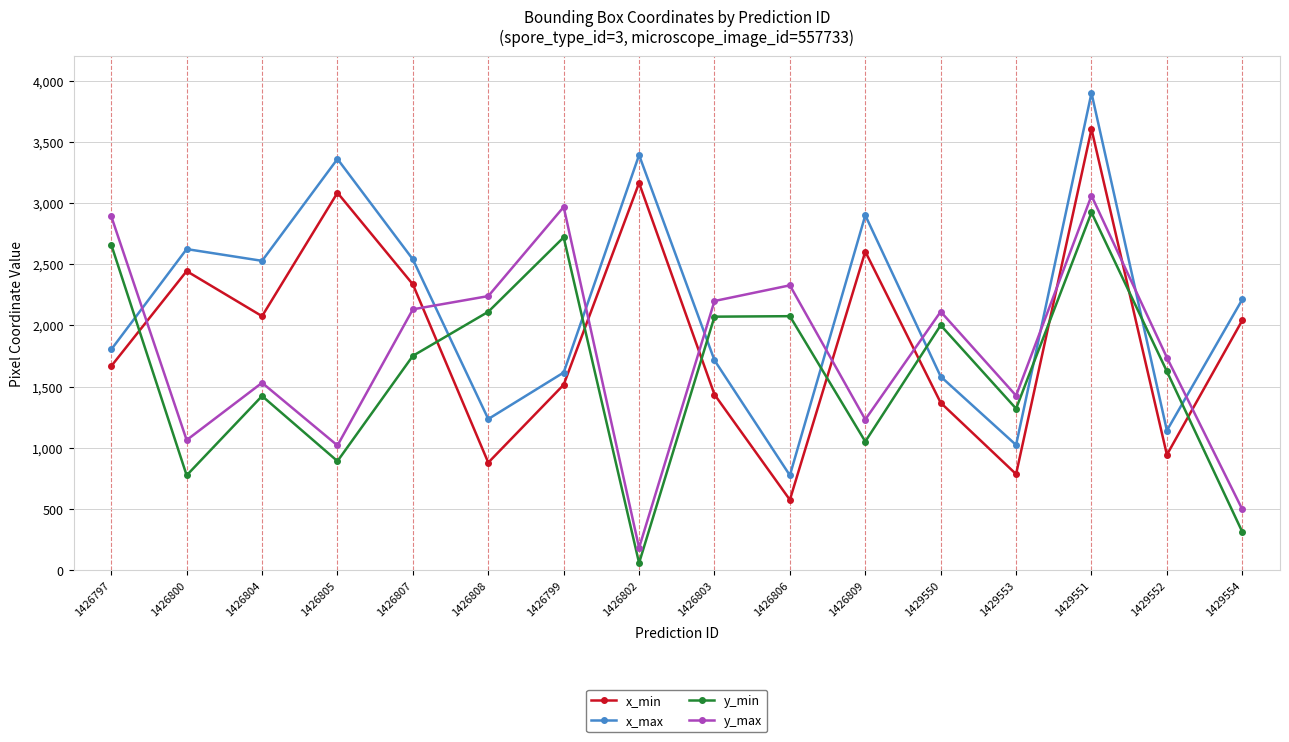

The x_max series shows 1804 at 1426797. True or false?

True